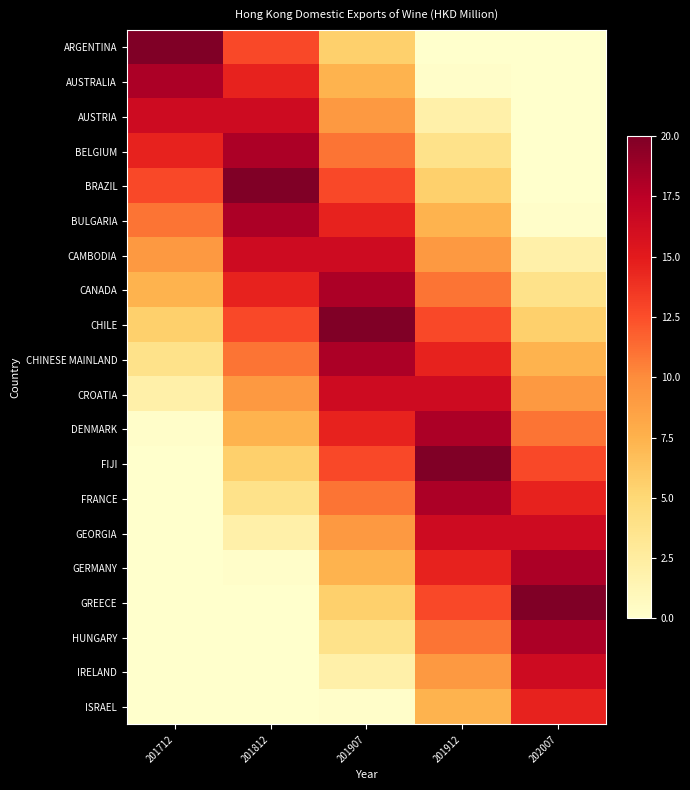

At which label is AUSTRIA closest to 8?

201907